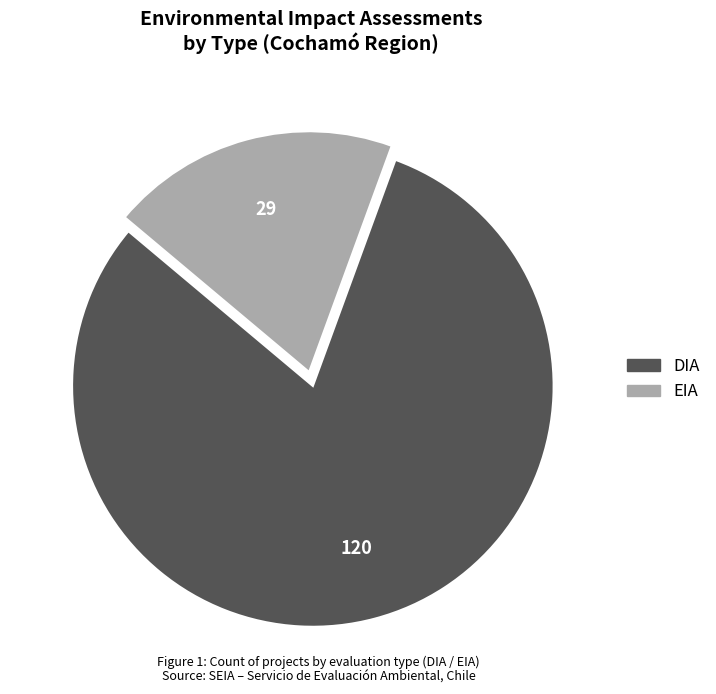

Is the sum of EIA and DIA greater than half?

Yes